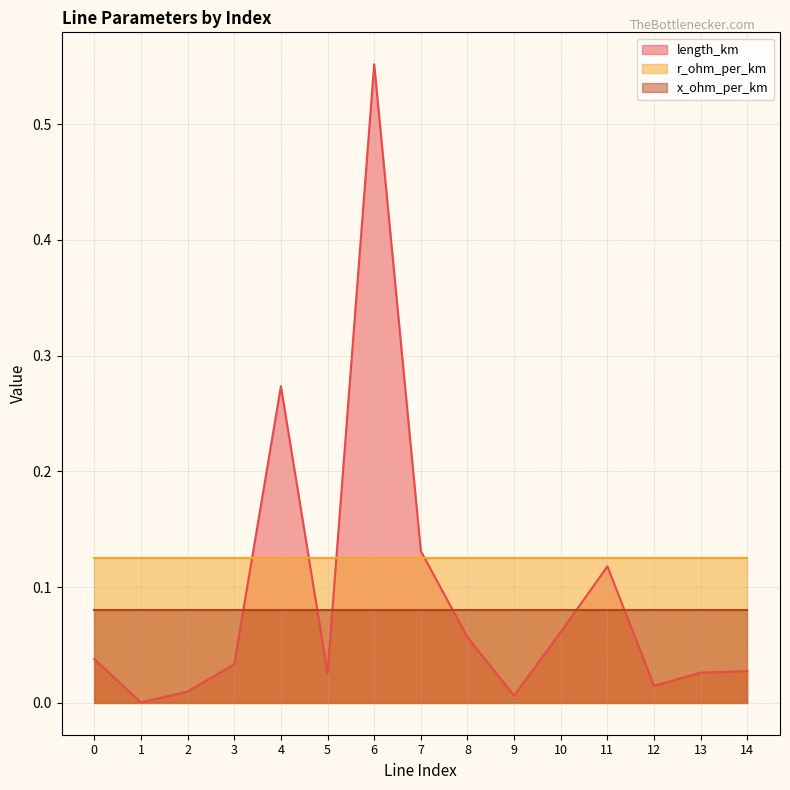

True or false: x_ohm_per_km and r_ohm_per_km cross at least once.

False